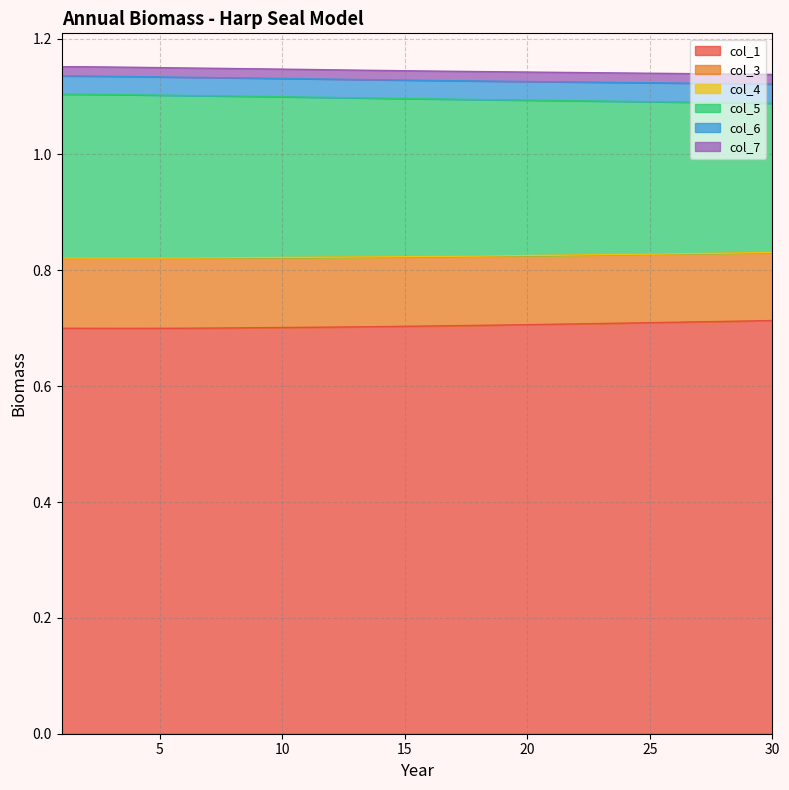

True or false: col_3 has more than 2 points higher than both neighbors.

False